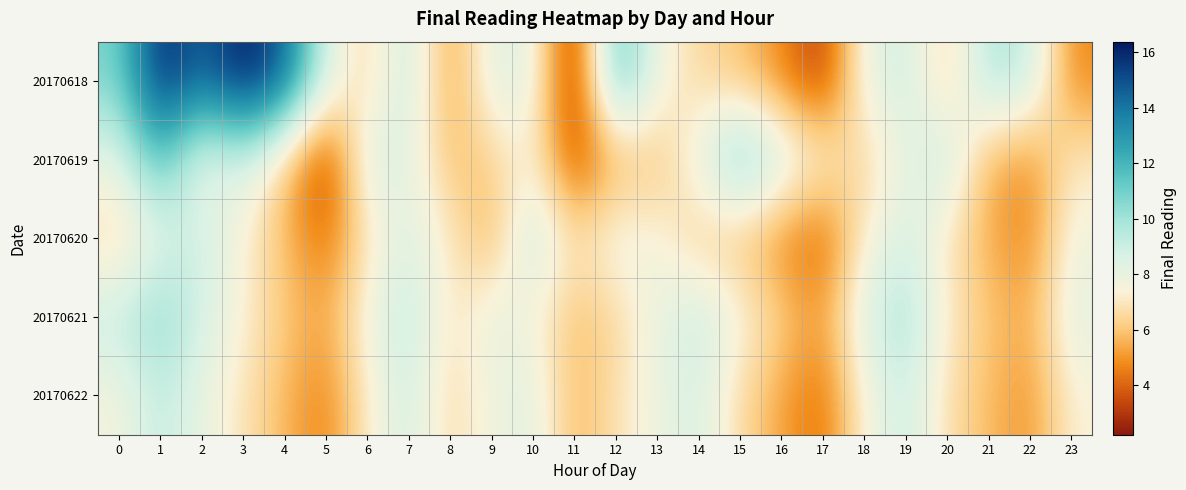

At how many categories does at least one series exceed 12?

4